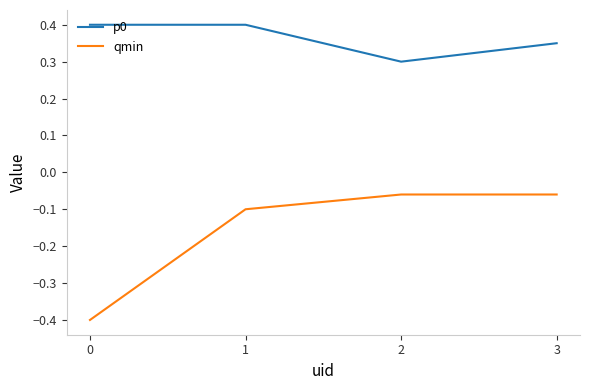

True or false: p0 has a value of 0.3 at 3.

True